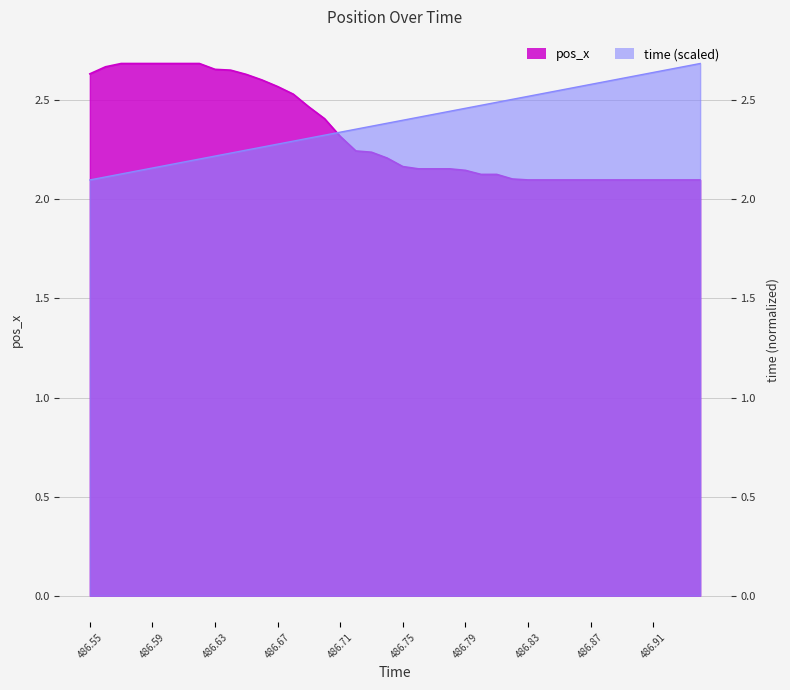

The value of pos_x at 486.7 is 2.4. True or false?

True